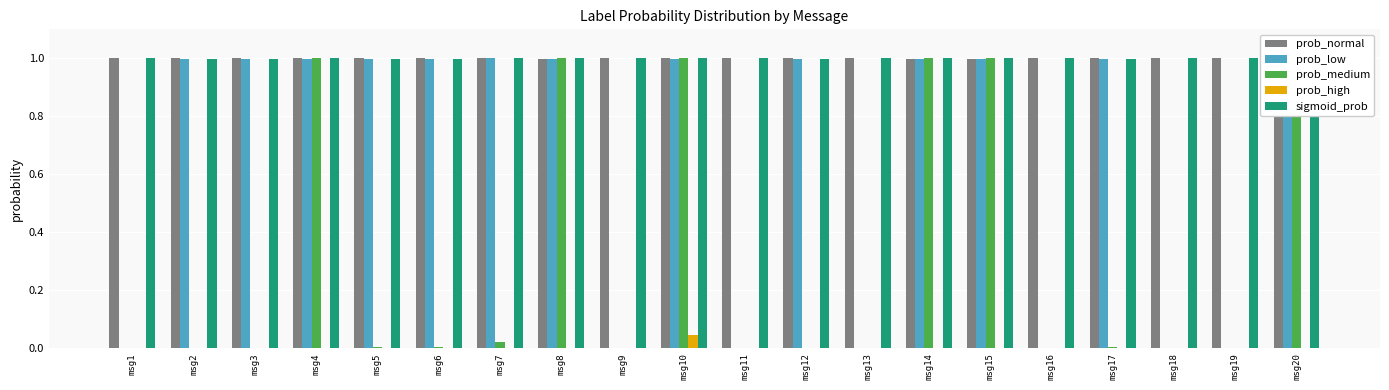

What is the maximum value for prob_medium?

1.0